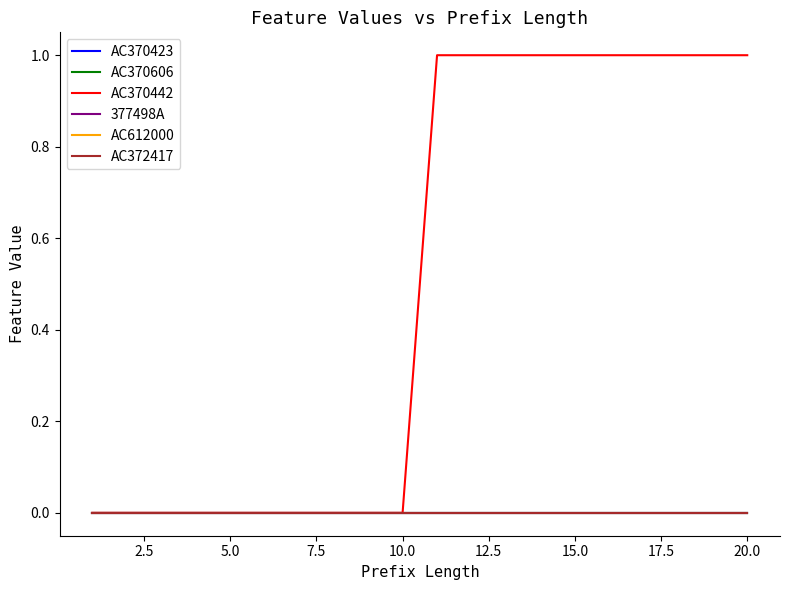

True or false: AC372417 has more than 0 interior local peaks.

False